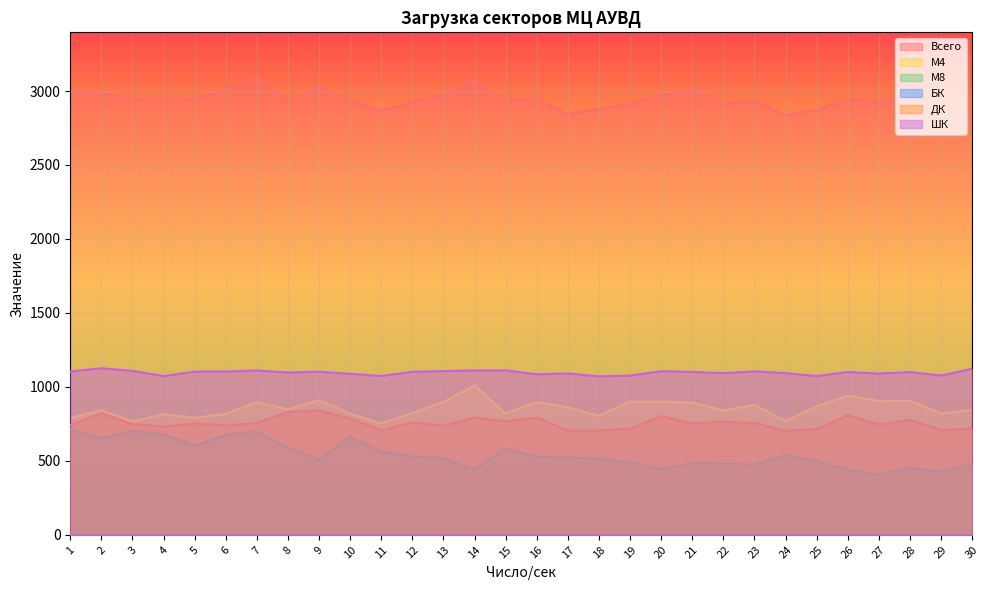

Reading left to right, transcribe all the data shown in this chart.

Всего: 1=2997	2=2984	3=2943	4=2951	5=2943	6=3012	7=3088	8=2934	9=3028	10=2936	11=2867	12=2927	13=2973	14=3070	15=2937	16=2953	17=2842	18=2878	19=2915	20=2972	21=3012	22=2913	23=2938	24=2838	25=2872	26=2945	27=2930	28=2985	29=2800	30=2937
М4: 1=790	2=841	3=767	4=816	5=791	6=818	7=896	8=849	9=911	10=820	11=753	12=823	13=898	14=1010	15=819	16=898	17=862	18=805	19=901	20=901	21=894	22=841	23=877	24=770	25=868	26=941	27=905	28=906	29=820	30=845
М8: 1=713	2=653	3=701	4=681	5=603	6=675	7=700	8=589	9=506	10=663	11=562	12=530	13=519	14=442	15=584	16=529	17=523	18=514	19=489	20=444	21=484	22=482	23=475	24=538	25=500	26=439	27=407	28=453	29=426	30=479
ДК: 1=742	2=822	3=749	4=731	5=753	6=739	7=756	8=831	9=839	10=787	11=706	12=759	13=737	14=792	15=768	16=792	17=704	18=706	19=718	20=803	21=754	22=765	23=755	24=705	25=714	26=808	27=746	28=777	29=709	30=719
ШК: 1=1104	2=1126	3=1108	4=1073	5=1103	6=1104	7=1111	8=1097	9=1103	10=1088	11=1074	12=1102	13=1107	14=1111	15=1112	16=1085	17=1091	18=1071	19=1076	20=1106	21=1101	22=1093	23=1105	24=1093	25=1073	26=1101	27=1090	28=1100	29=1077	30=1122